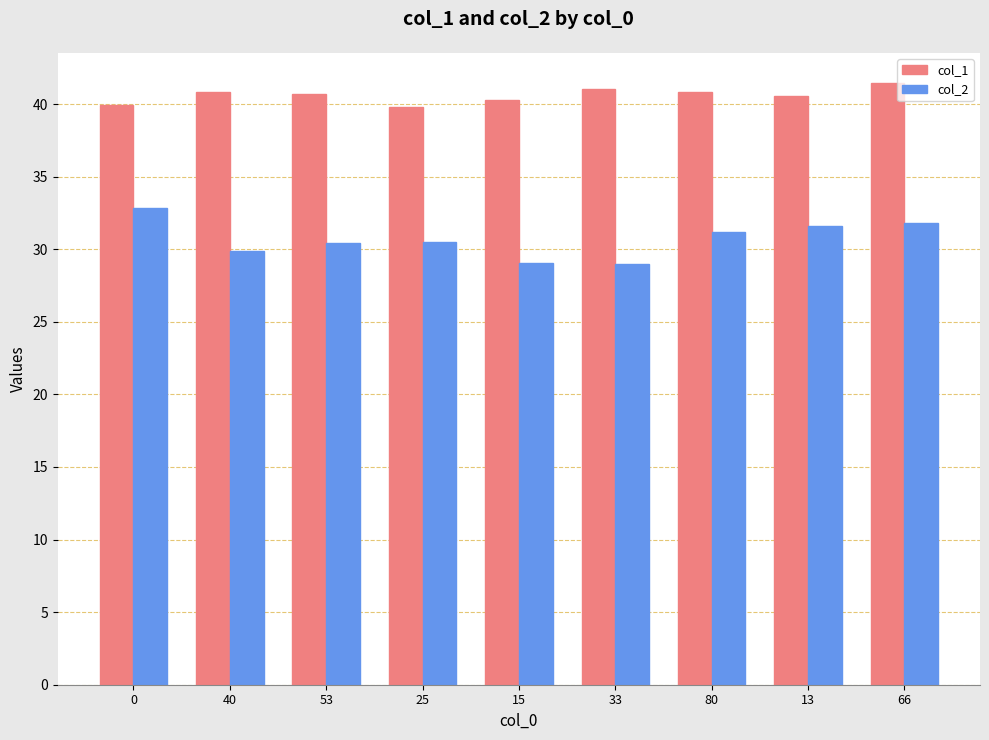

What are all the series names shown in the legend?

col_1, col_2